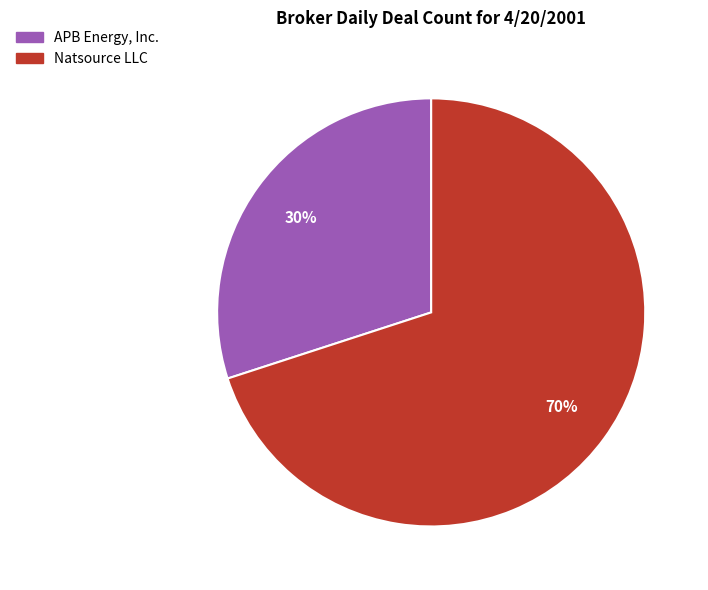

True or false: Natsource LLC accounts for 70% of the total.

True